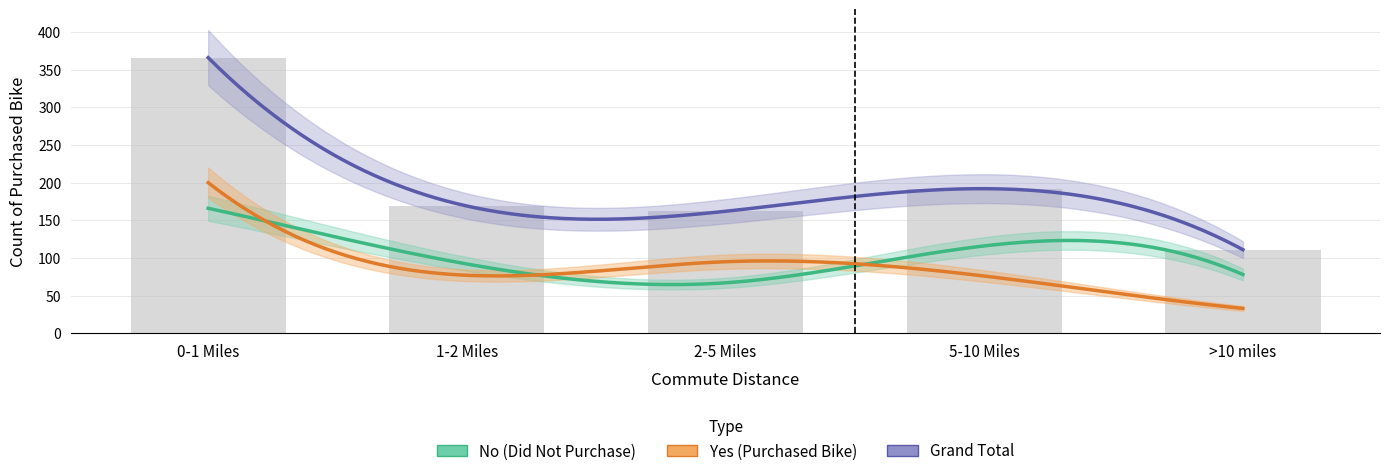

What is the sum of the Yes values at >10 miles and 5-10 Miles?

109